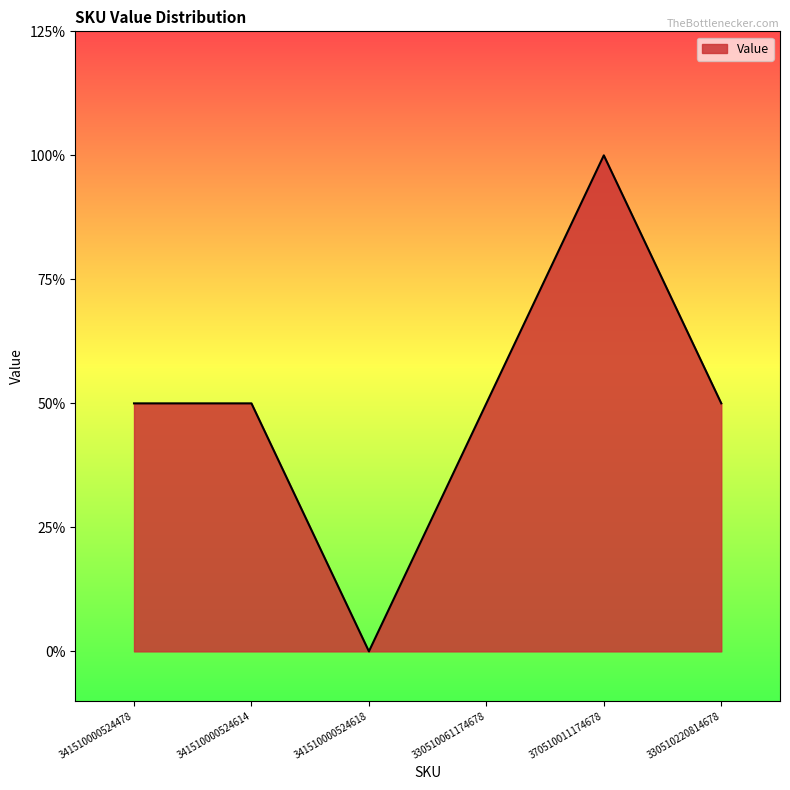

True or false: there are more than 2 points higher than both neighbors.

False